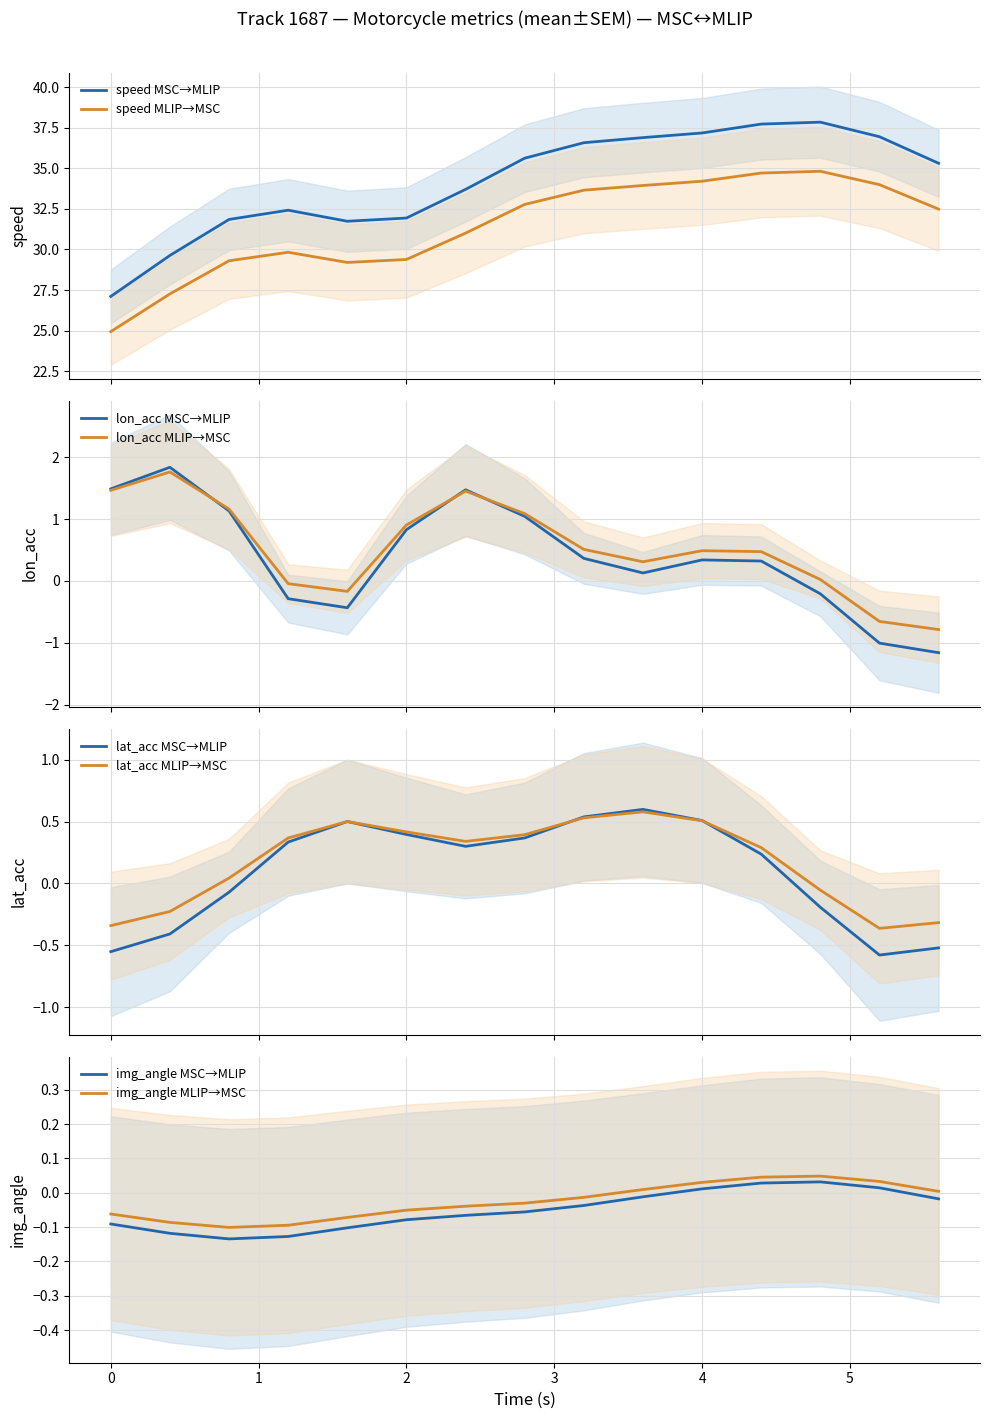

True or false: speed MLIP→MSC and speed MSC→MLIP cross at least once.

False